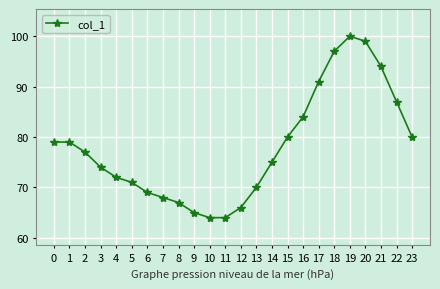

What is the average value?

78